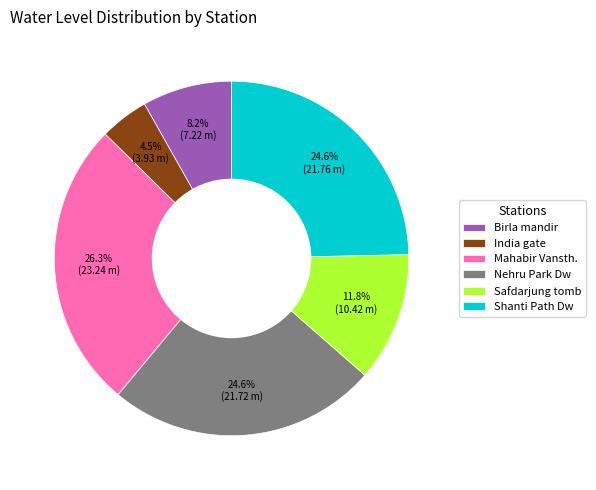

To the nearest percent, what is the difference between the largest and smallest slice percentages?

22%